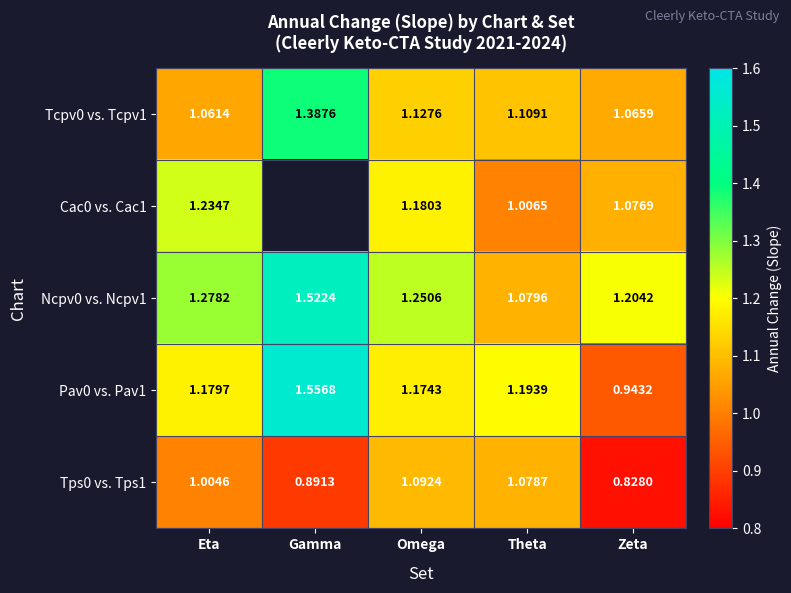

At which label is Pav0 vs. Pav1 closest to 1?

Zeta